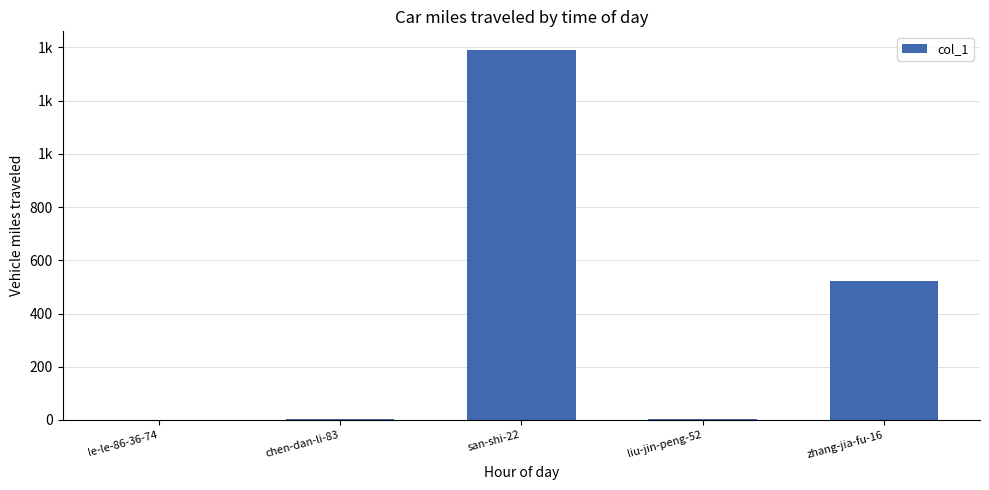

List the labels in order of value, largest first.

san-shi-22, zhang-jia-fu-16, liu-jin-peng-52, chen-dan-li-83, le-le-86-36-74